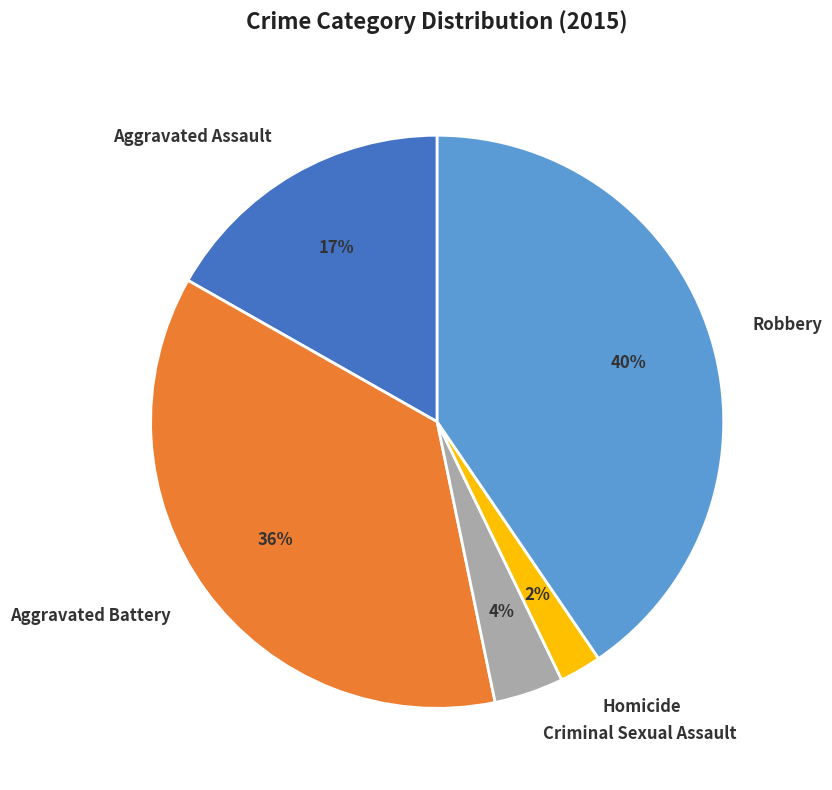

Which category has the smallest portion of the pie?

Homicide